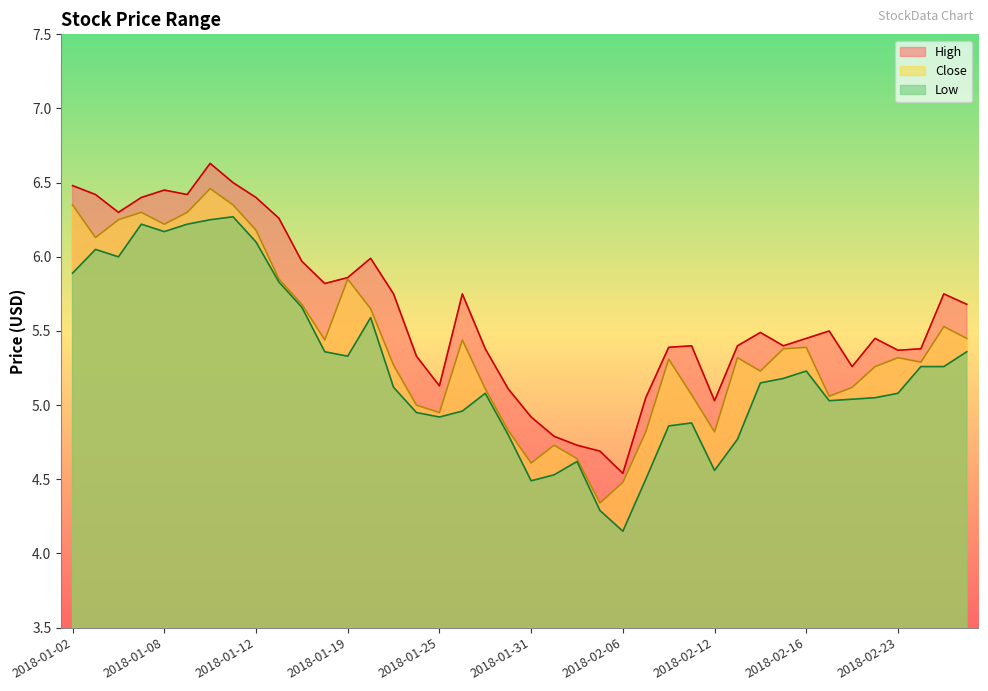

How many lines are shown in the chart?

3